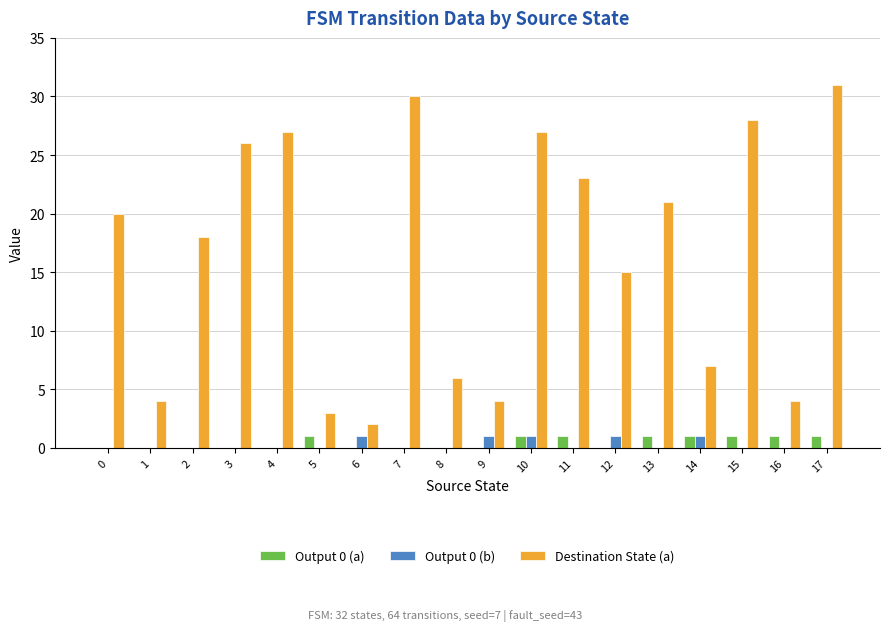

The value of Destination State (a) at 8 is 10. True or false?

False